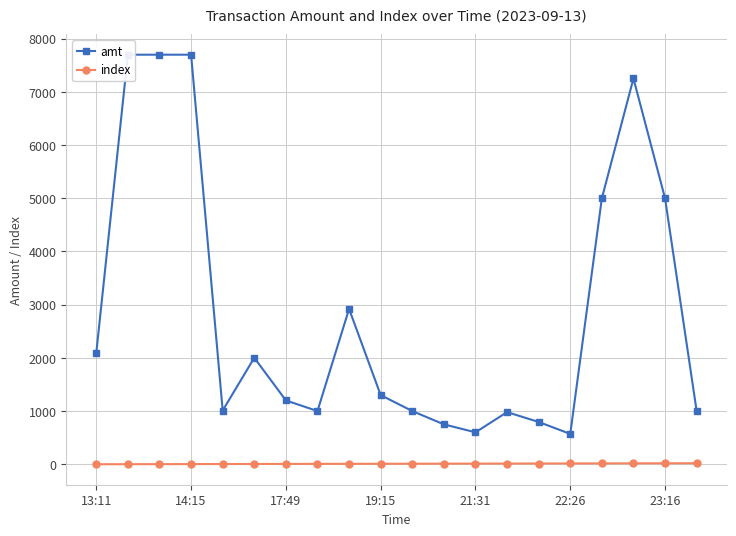

True or false: amt has more than 2 points higher than both neighbors.

True